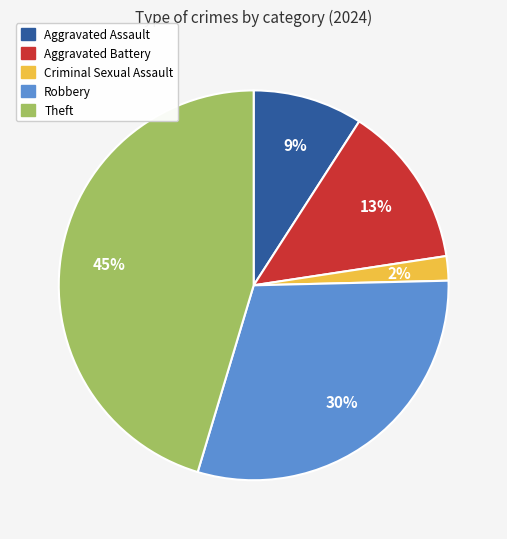

To the nearest percent, what portion does Aggravated Assault represent?

9%